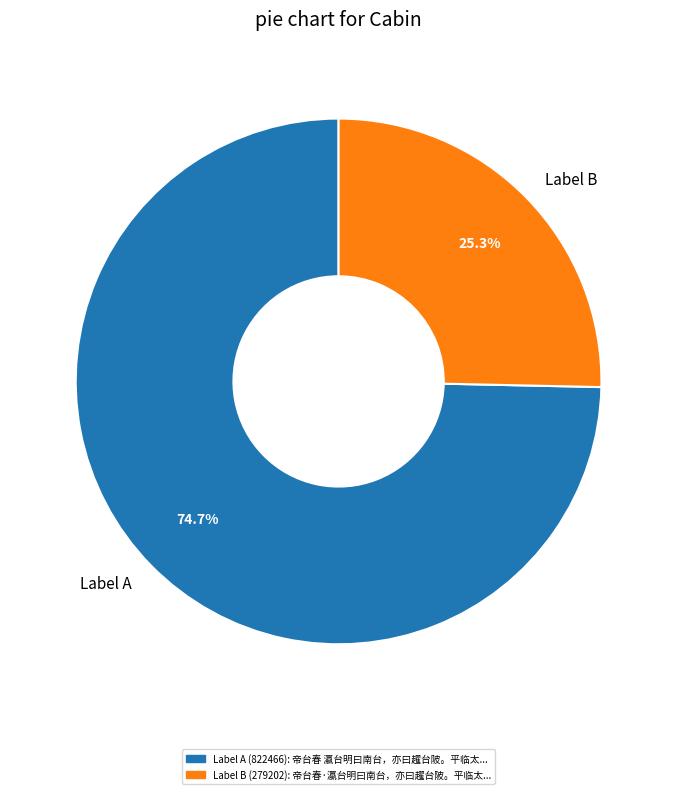

Between Label B and Label A, which is larger?

Label A